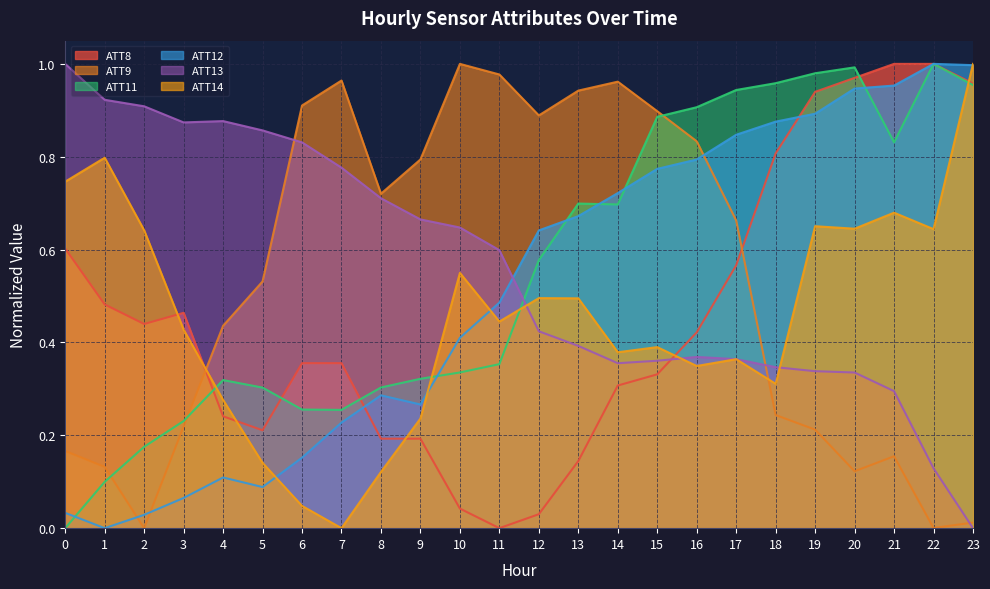

What is the maximum value for ATT9?

1.0